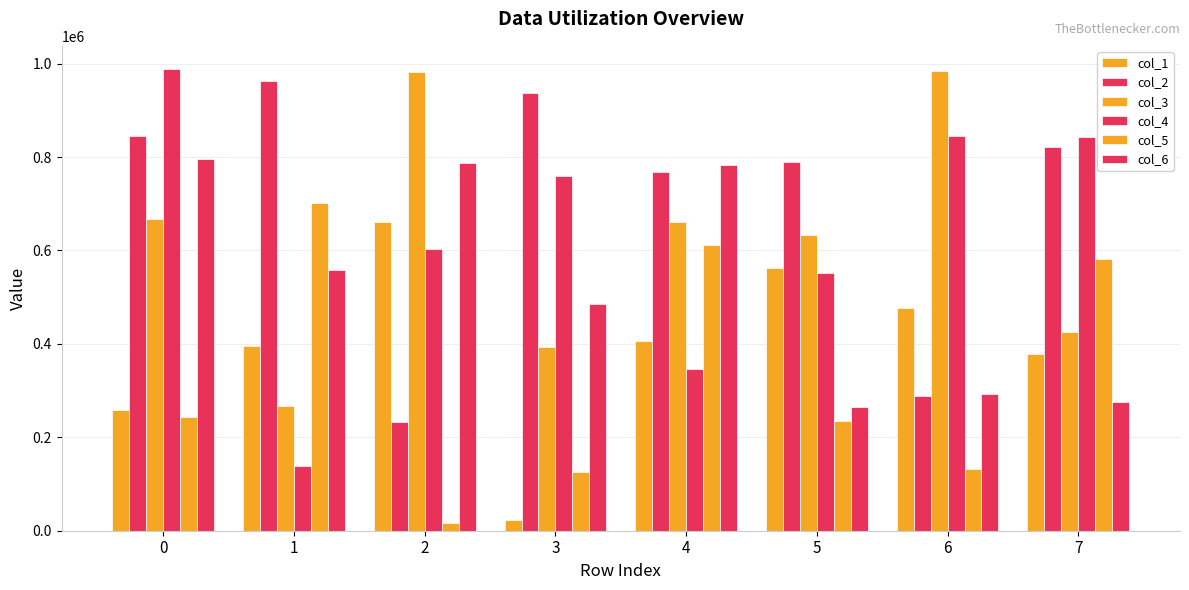

How many groups of bars are there?

8